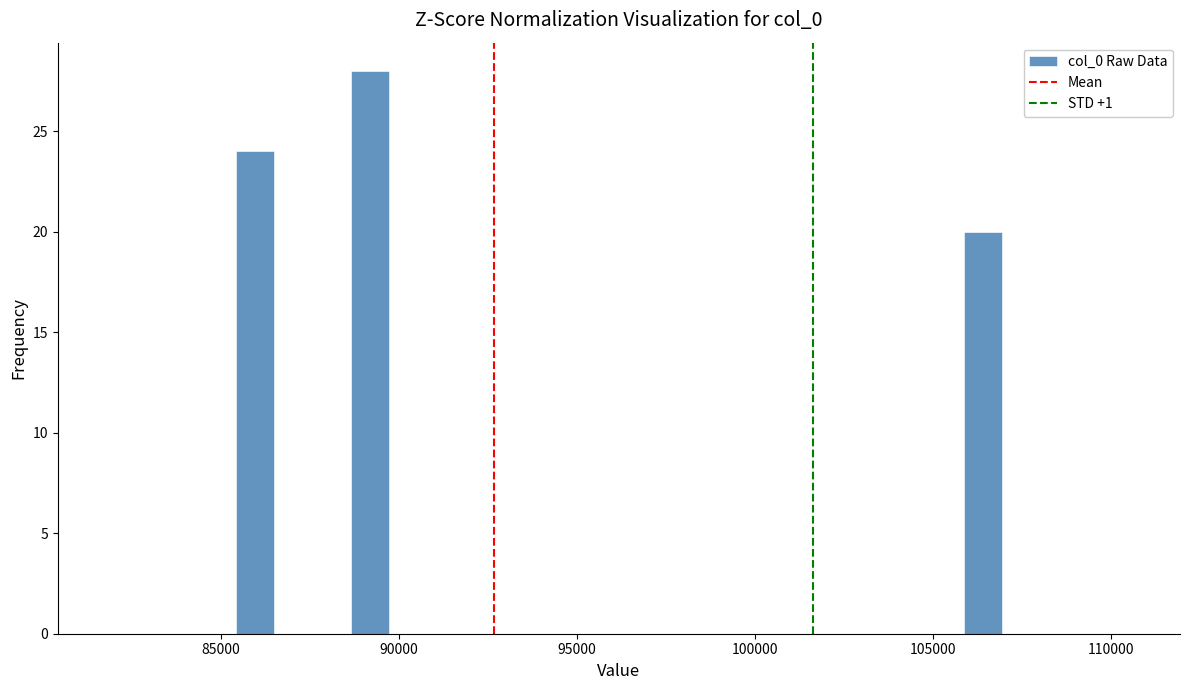

Read against the x-axis, roughly where is the centre of the tallest bar?

89000